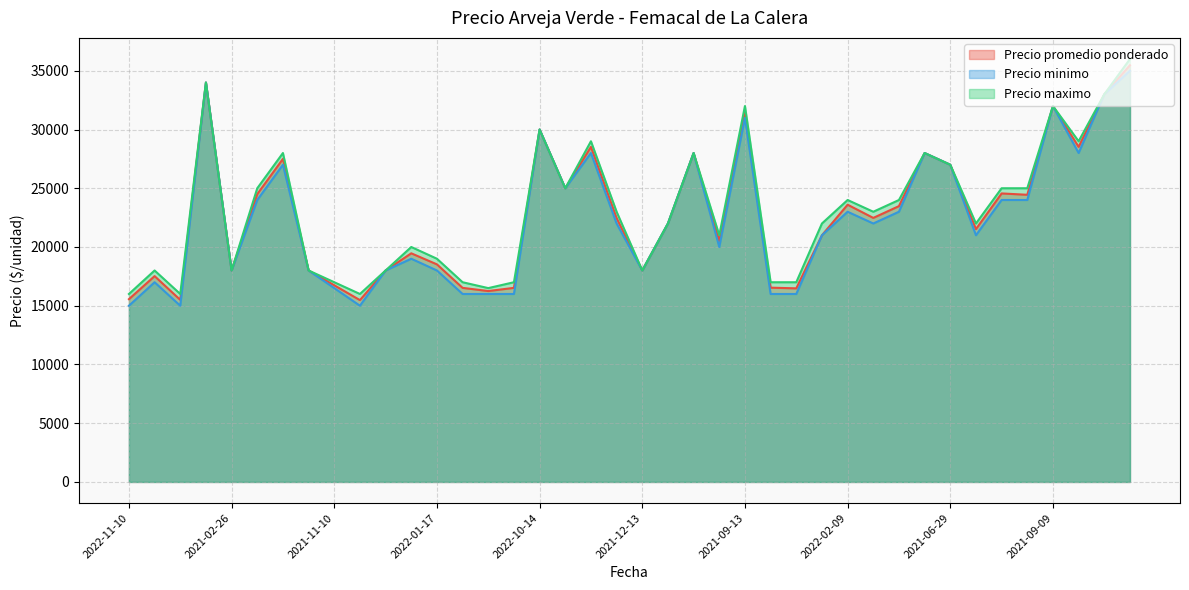

Which series has the largest total across all categories?

Precio maximo